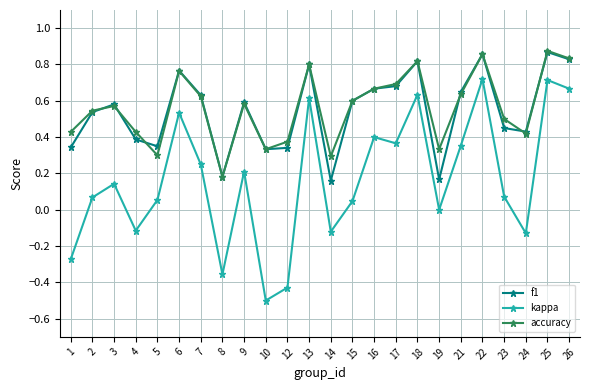

Which series has the largest range (max minus min)?

kappa